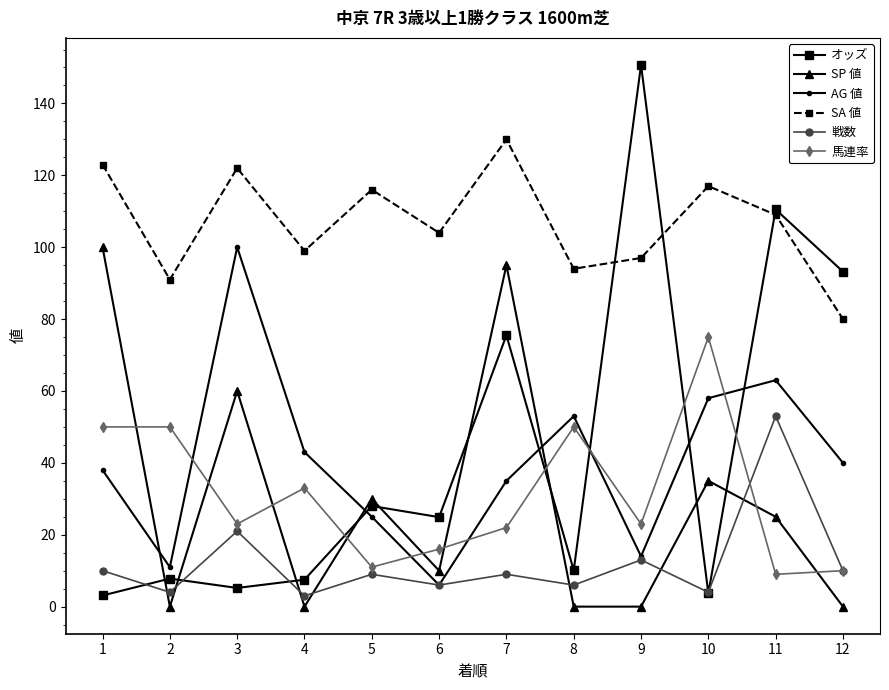

How many data points does each series have?

12